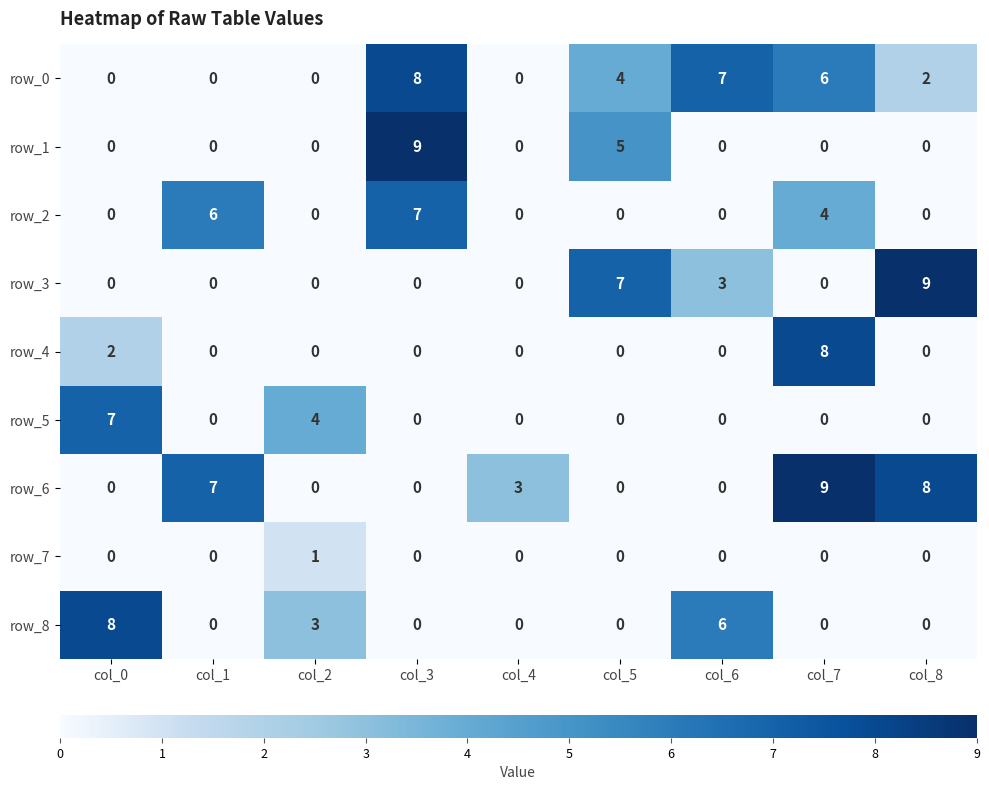

What is the difference between the maximum and second lowest values in the row_7 series?

1